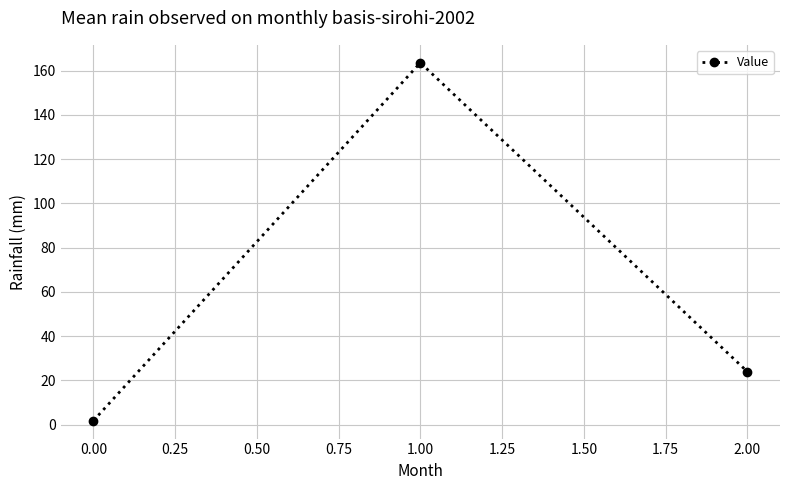

Between 1.00 and 2.00, which is larger?

1.00